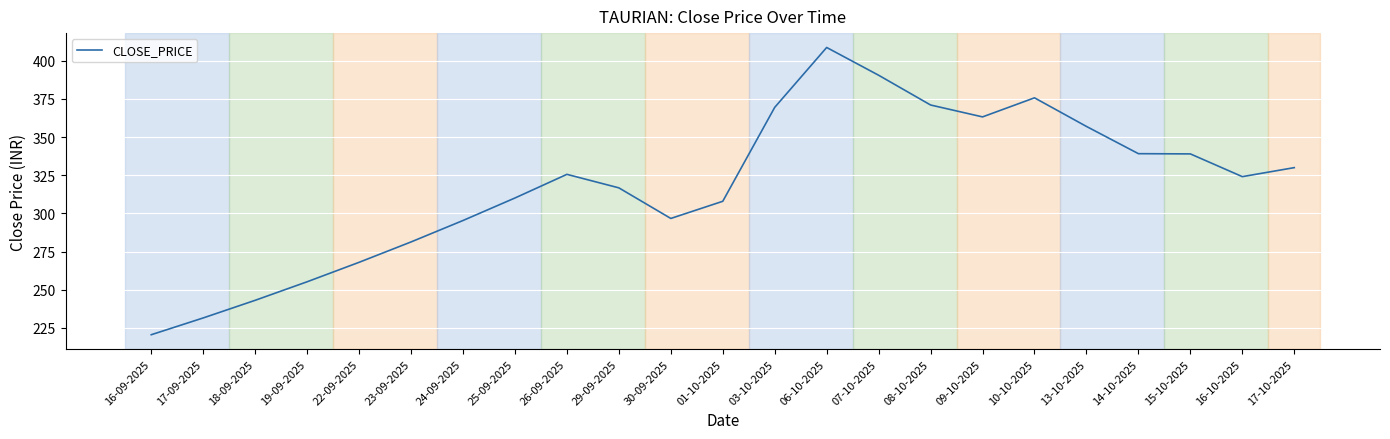

What is the sum of the values at 13-10-2025 and 23-09-2025?

638.3